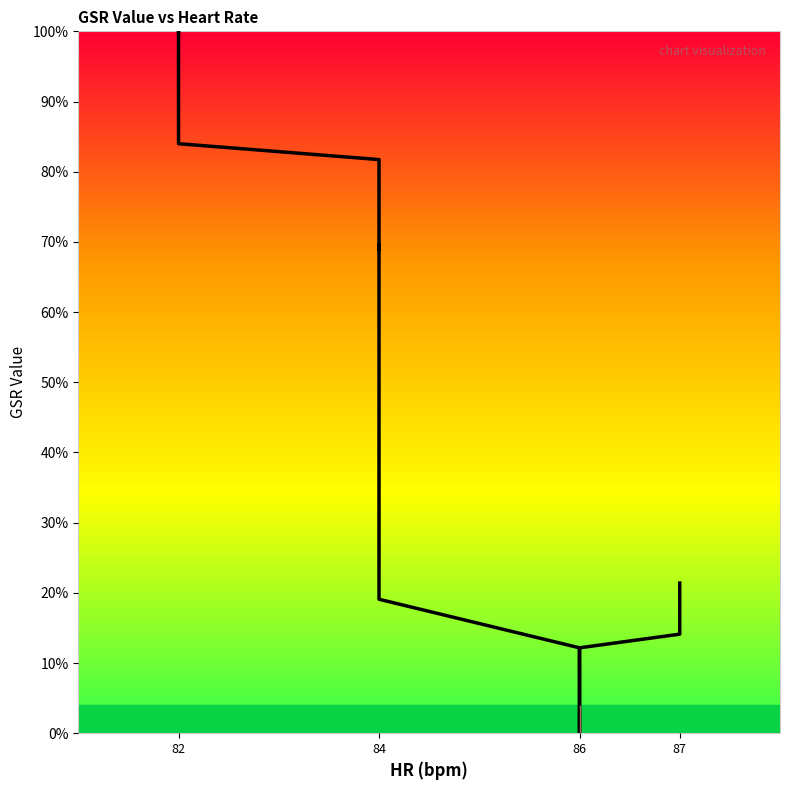

What is the difference between the second highest and minimum values?

99.9